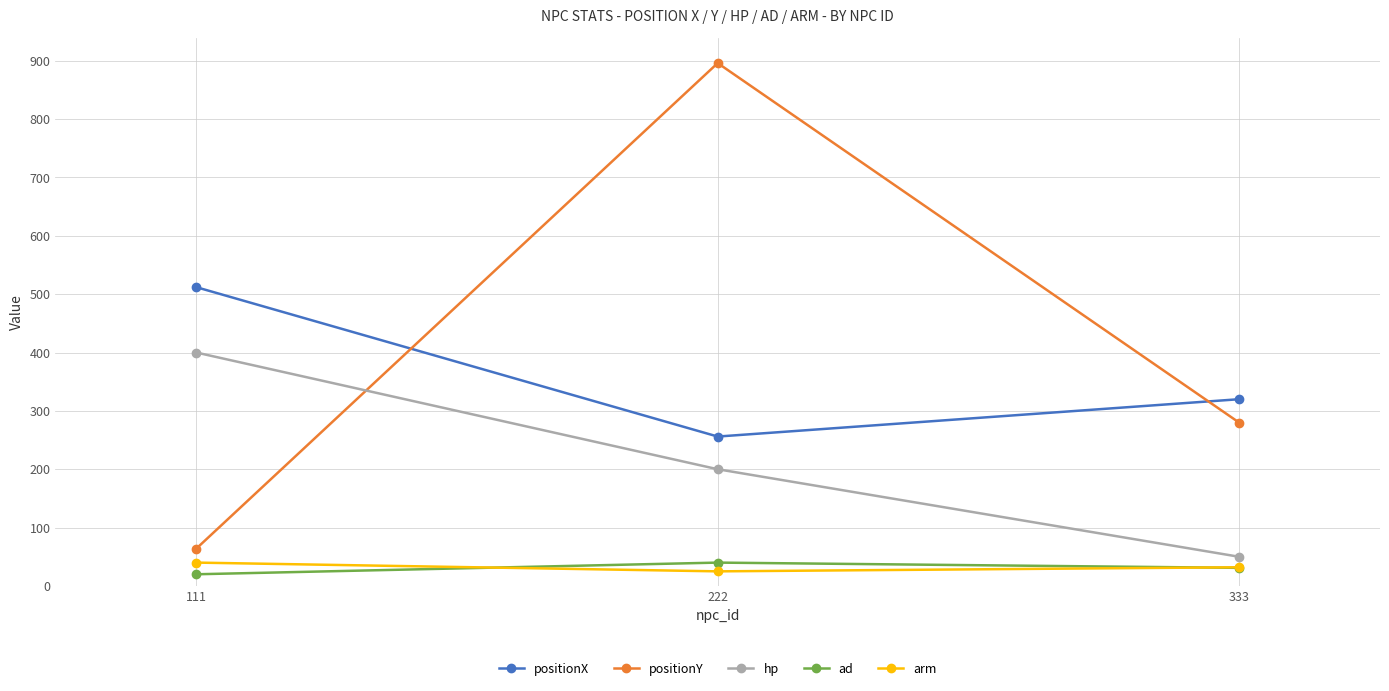

At how many categories does at least one series exceed 735?

1